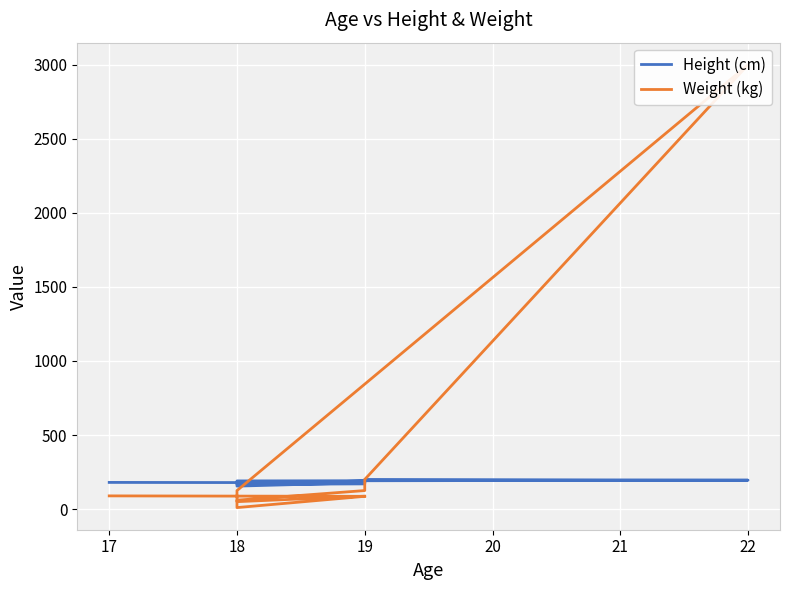

Rank the series by their maximum value, from lowest to highest.

Height (cm), Weight (kg)